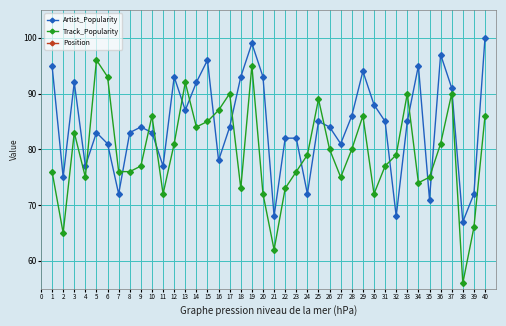

True or false: Track_Popularity has a value of 19 at 16.

False